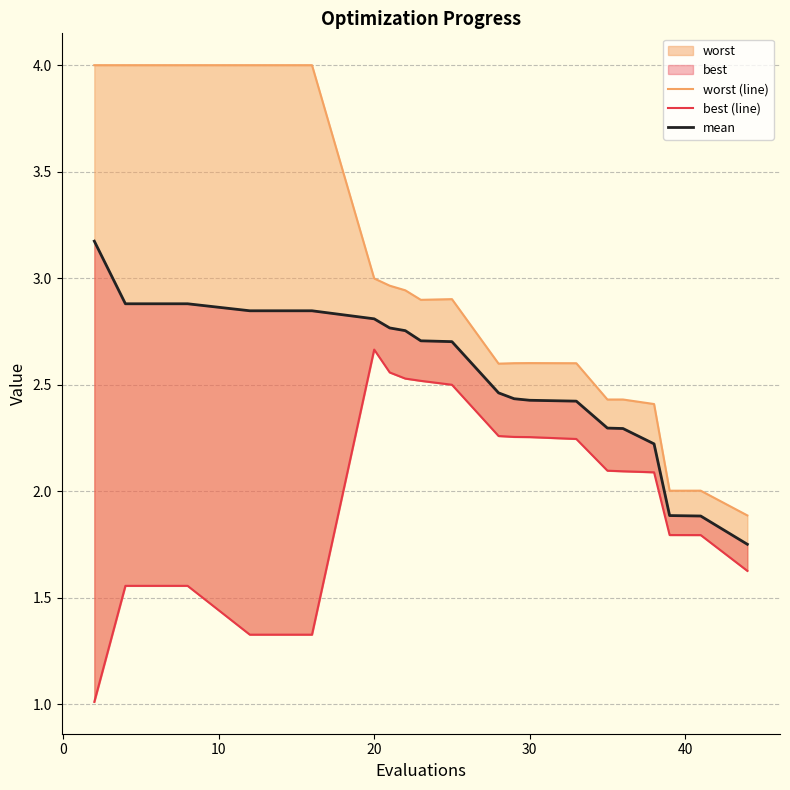

Which series has the largest total across all categories?

worst (line)